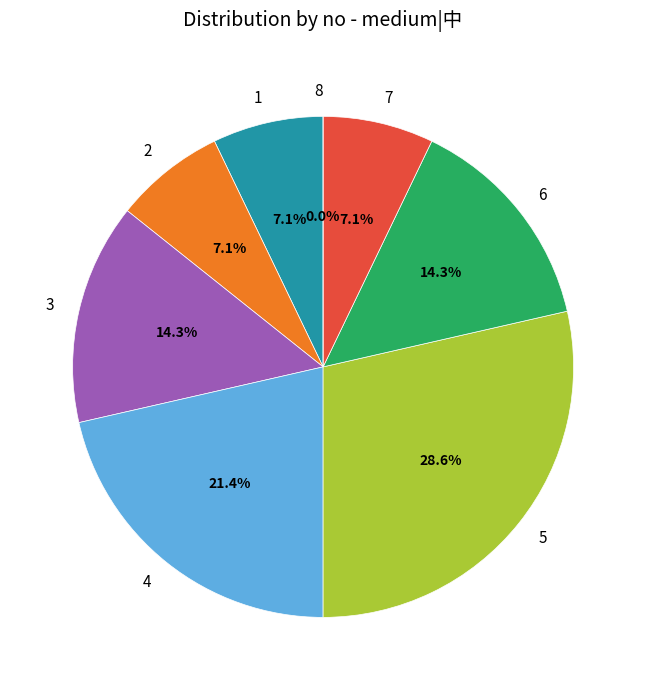

Which slice is the largest?

5